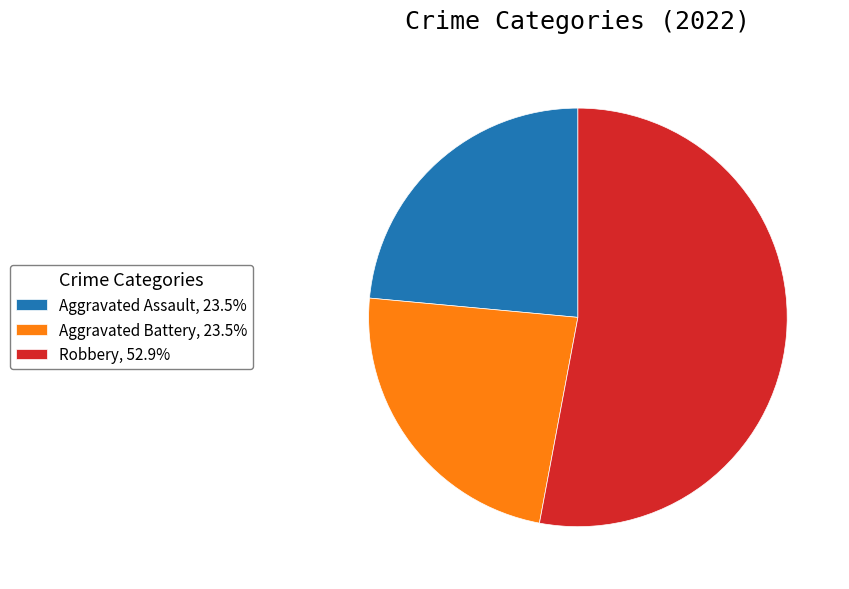

Combined, do Robbery, 52.9% and Aggravated Assault, 23.5% account for over 50%?

Yes